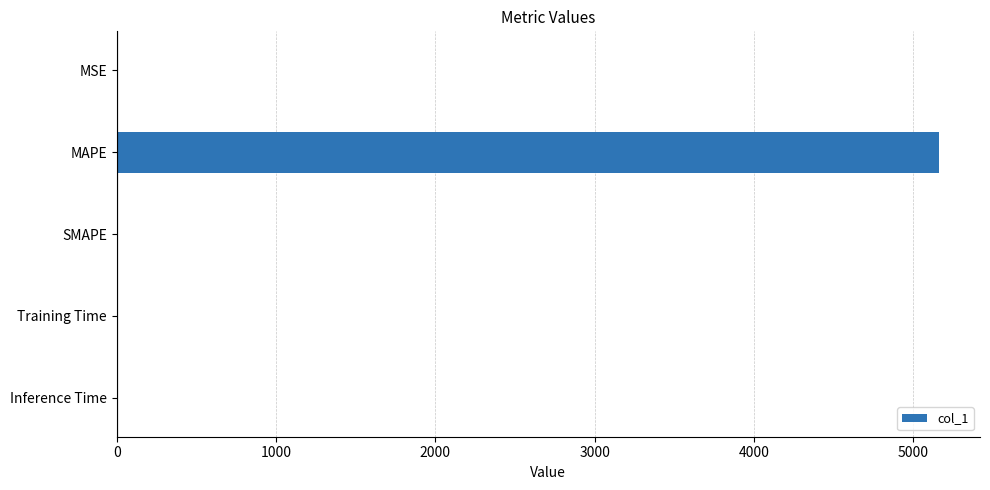

What is the maximum value shown in the chart?

5161.6